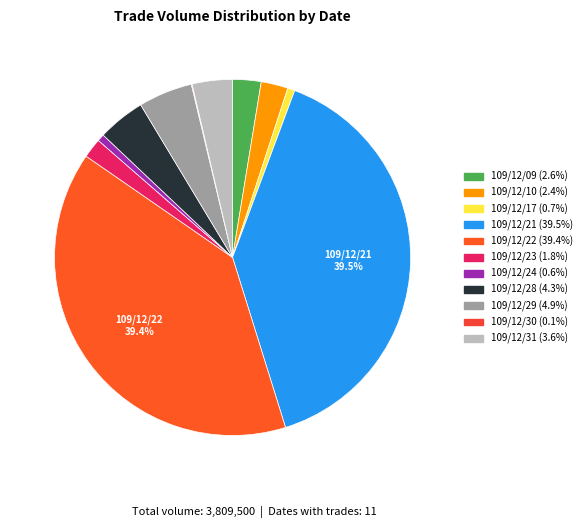

How many segments does this pie chart have?

11